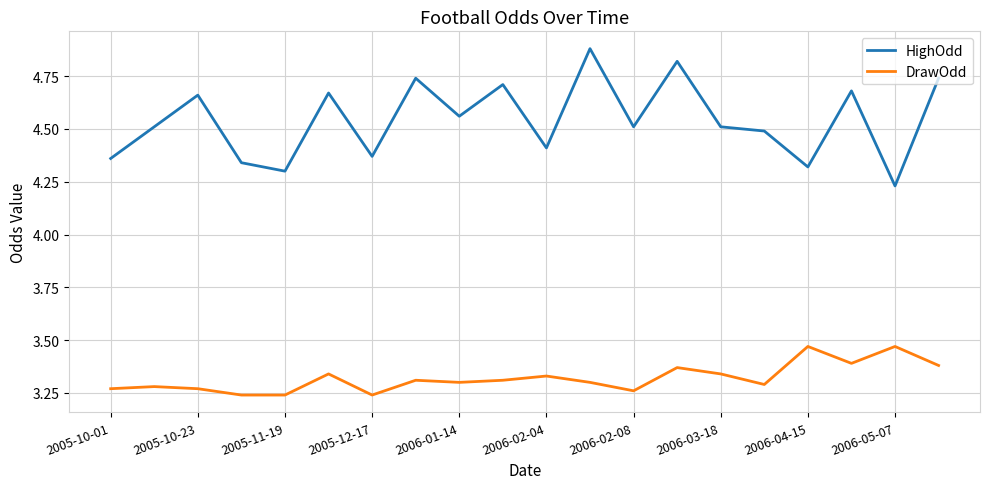

List the series in order of their overall mean, highest first.

HighOdd, DrawOdd